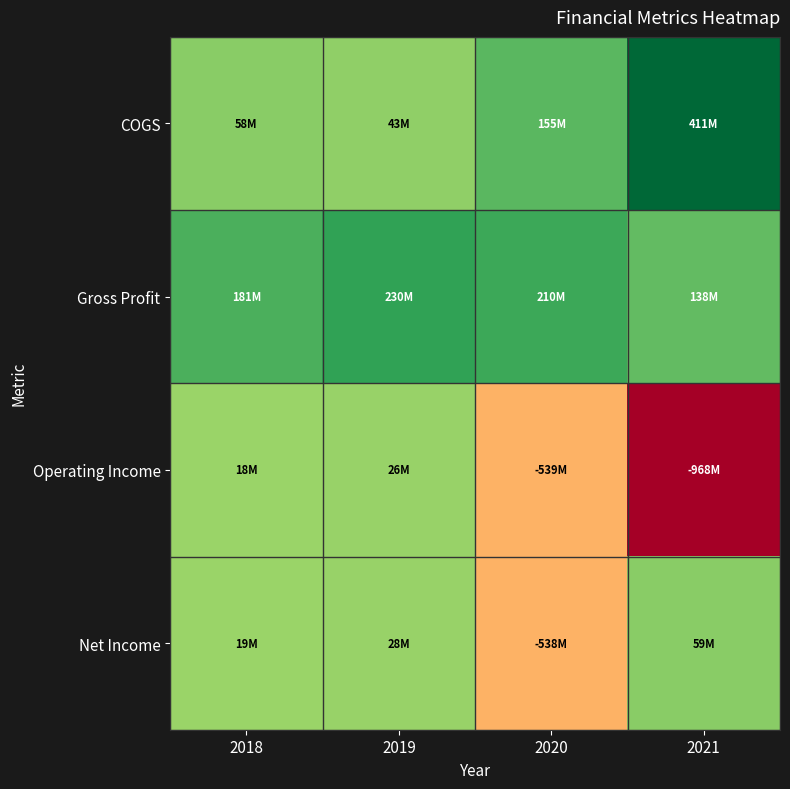

Reading left to right, transcribe all the data shown in this chart.

COGS: 2018=57642000	2019=42553000	2020=154605000	2021=411055000
Gross Profit: 2018=180806000	2019=229670000	2020=209574000	2021=138128000
Operating Income: 2018=18326000	2019=25570000	2020=-538689000	2021=-967593000
Net Income: 2018=18601000	2019=27957000	2020=-538373000	2021=59426000